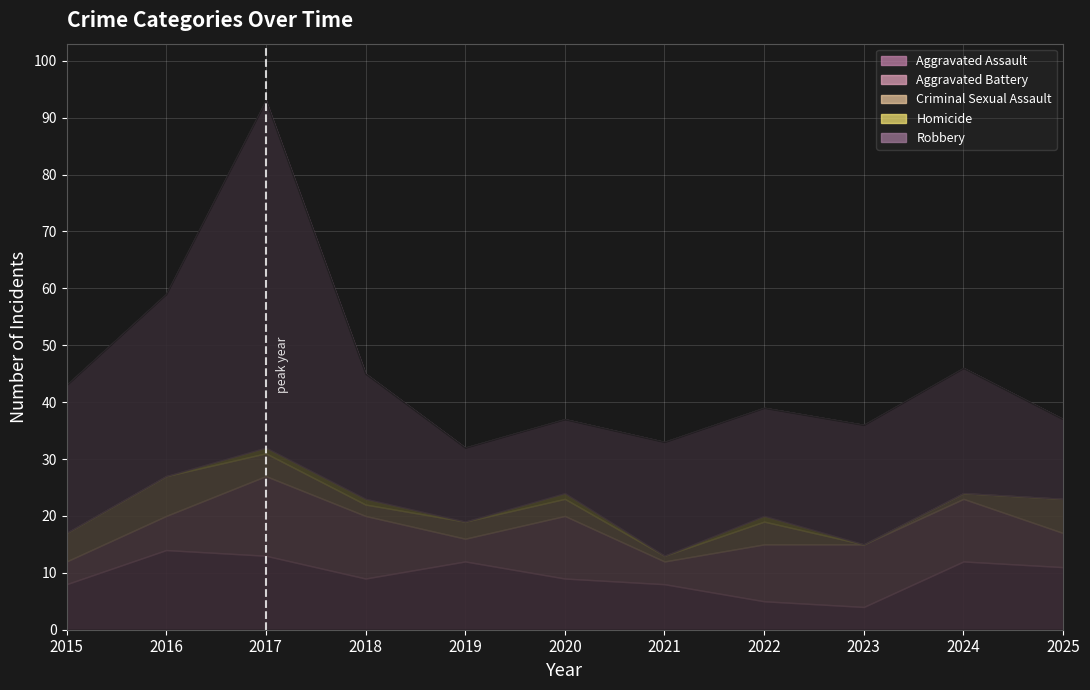

What are all the series names shown in the legend?

Aggravated Assault, Aggravated Battery, Criminal Sexual Assault, Homicide, Robbery